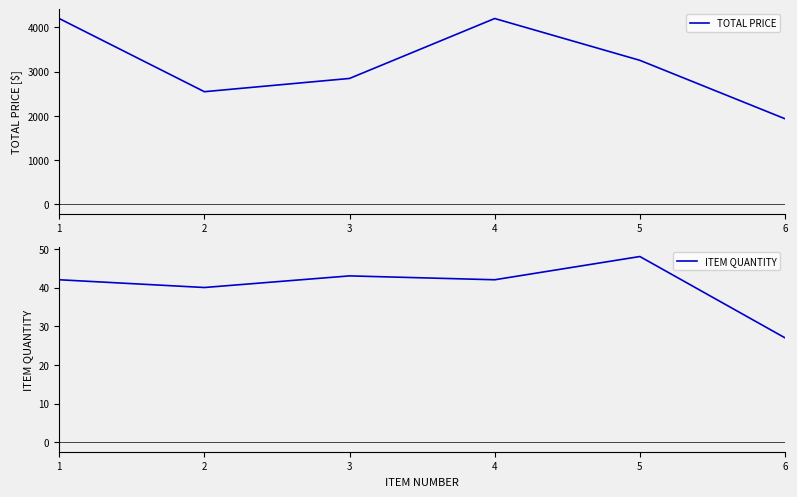

Where is the first local minimum for ITEM QUANTITY?

2